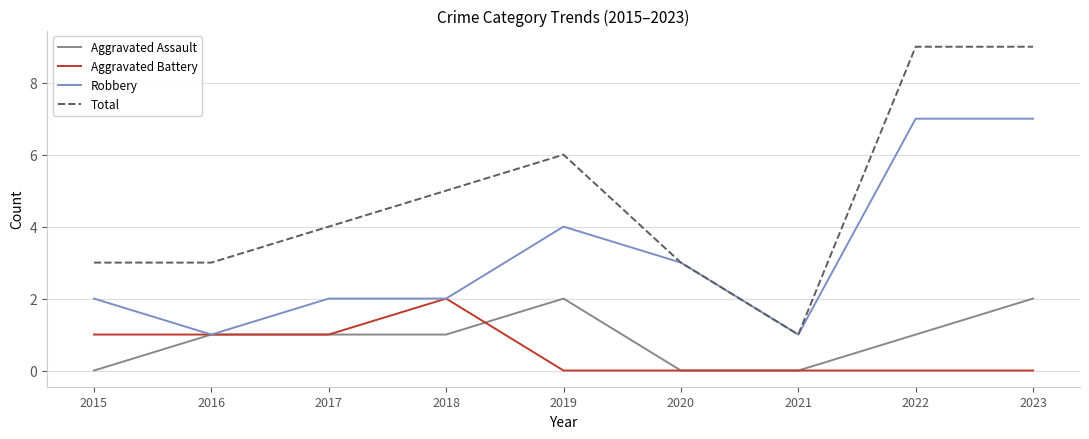

True or false: Aggravated Assault has a value of 1 at 2020.

False